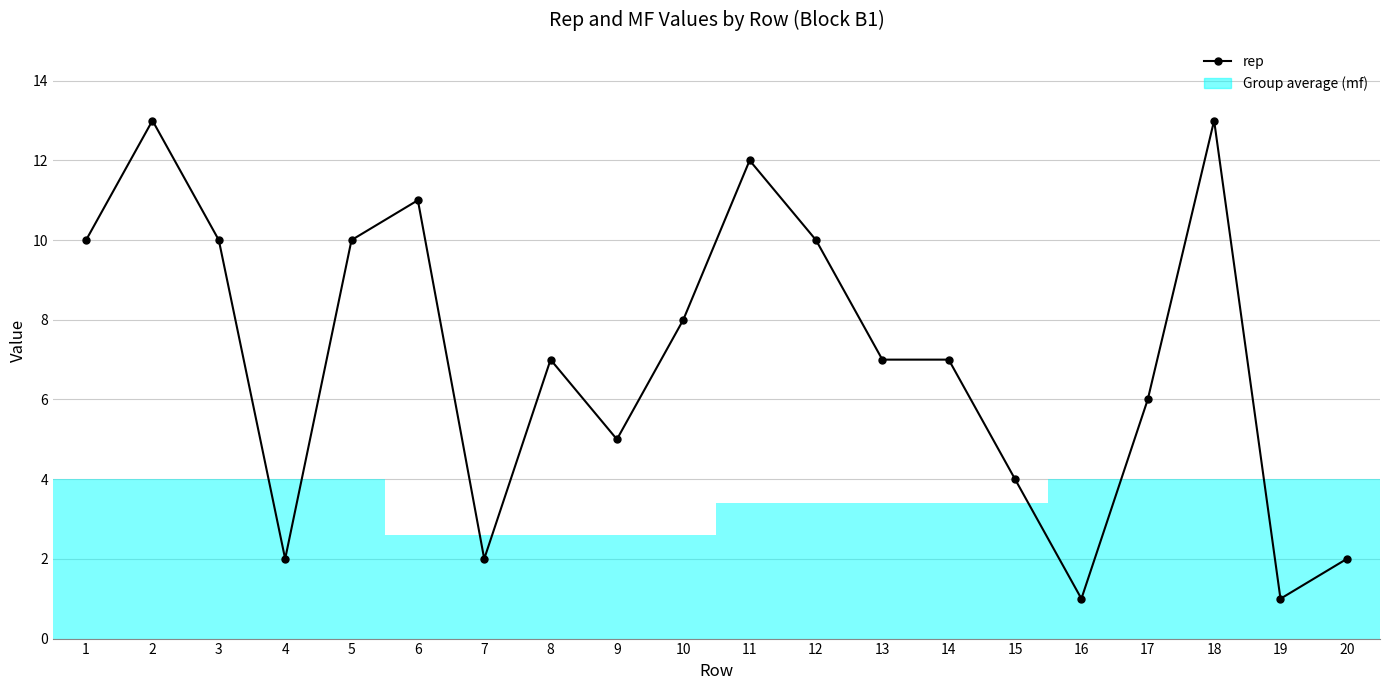

What is the approximate value at 4?

2